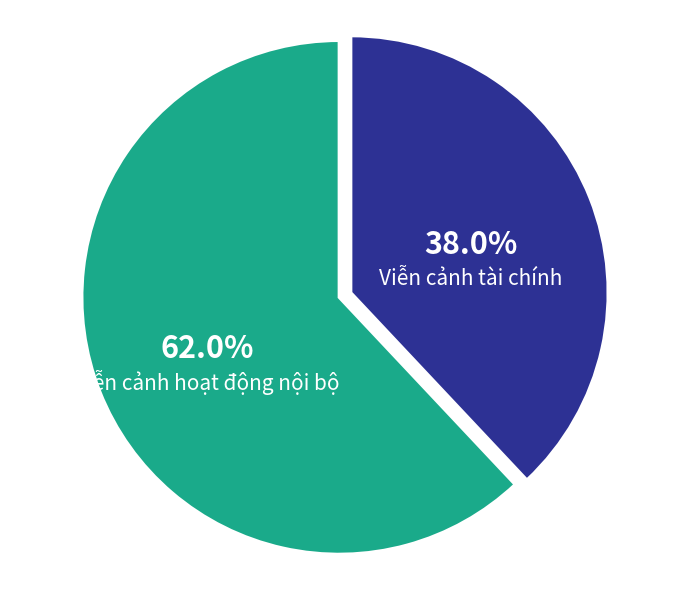

True or false: Viễn cảnh tài chính accounts for 28% of the total.

False